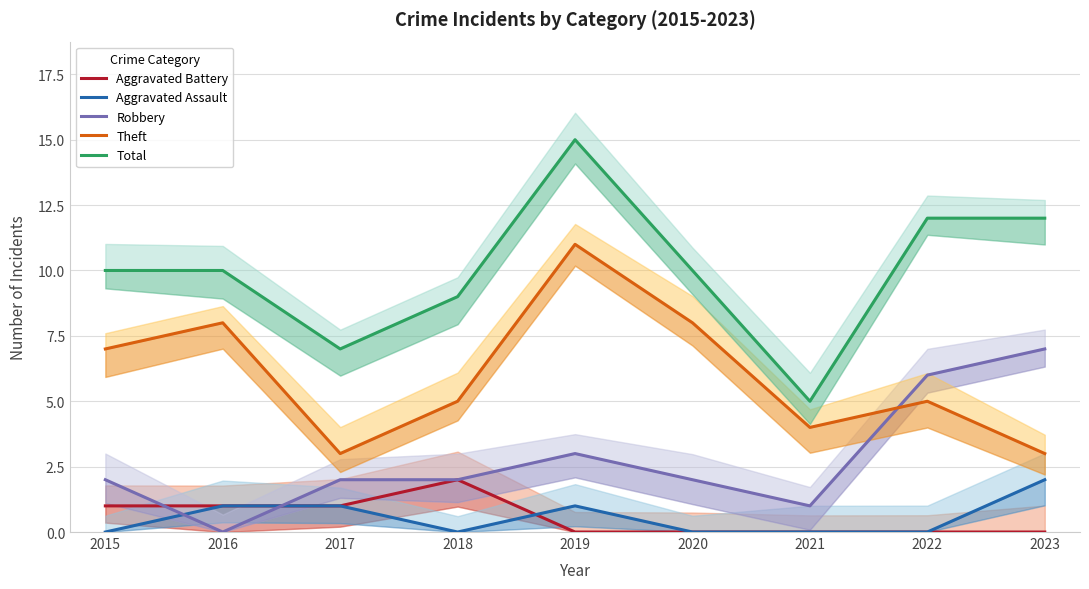

What is the difference between the Theft values at 2017 and 2019?

8